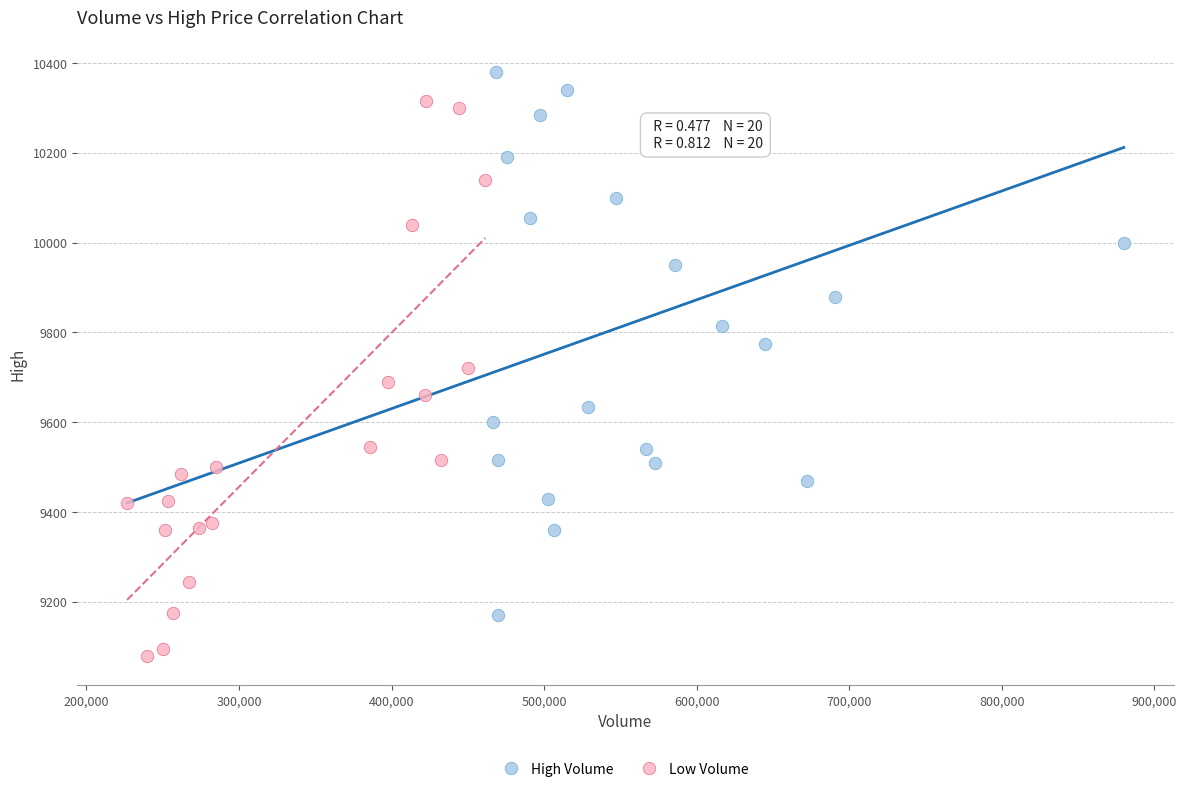

Which series reaches the minimum Y coordinate?

Low Volume